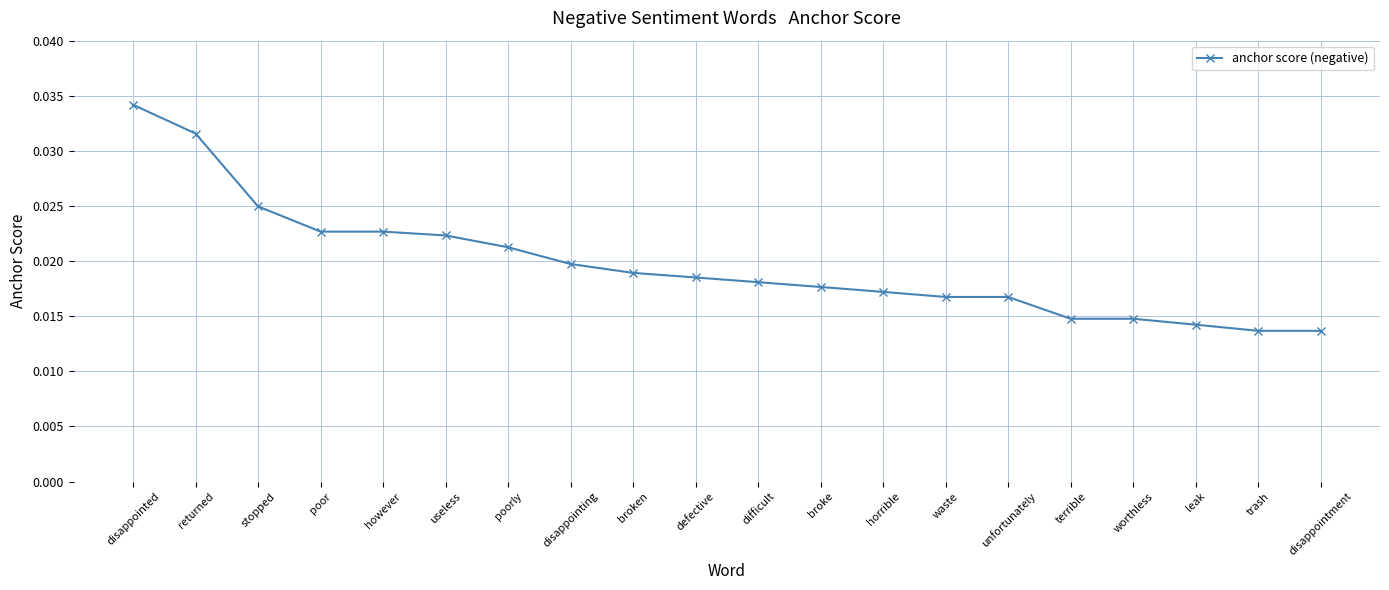

What is the sum of all values?

0.4